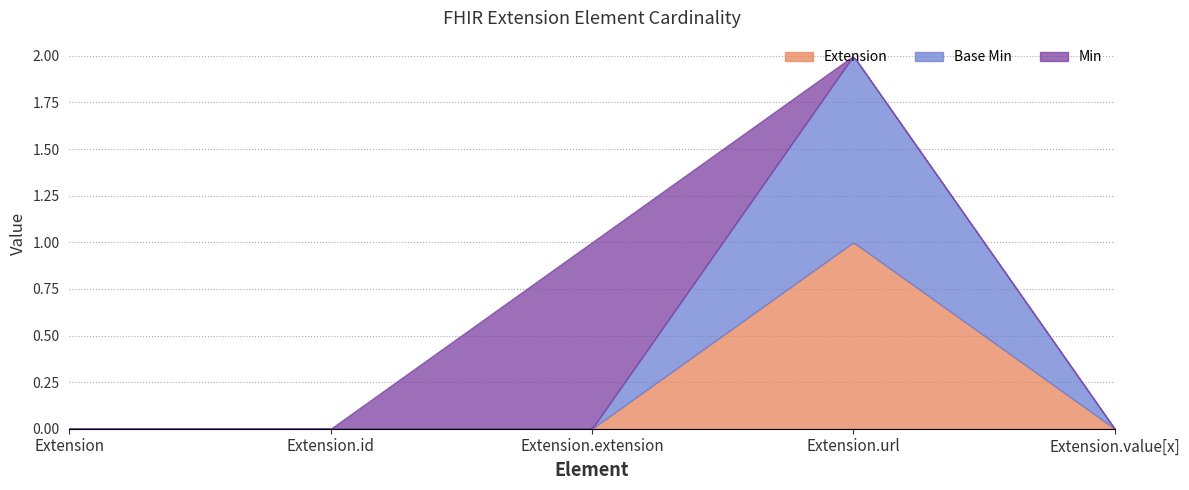

True or false: Base Min and Extension cross at least once.

False